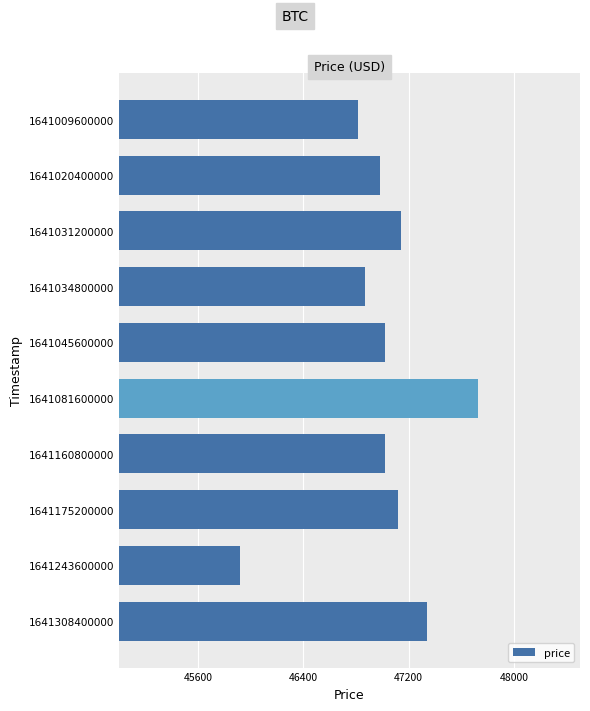

What is the change in value from 1641031200000 to 1641243600000?

-1222.0